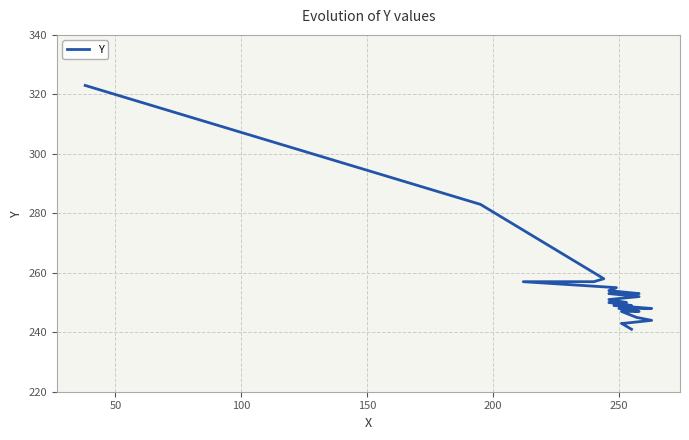

What is the label of the 24th point from the right?

200